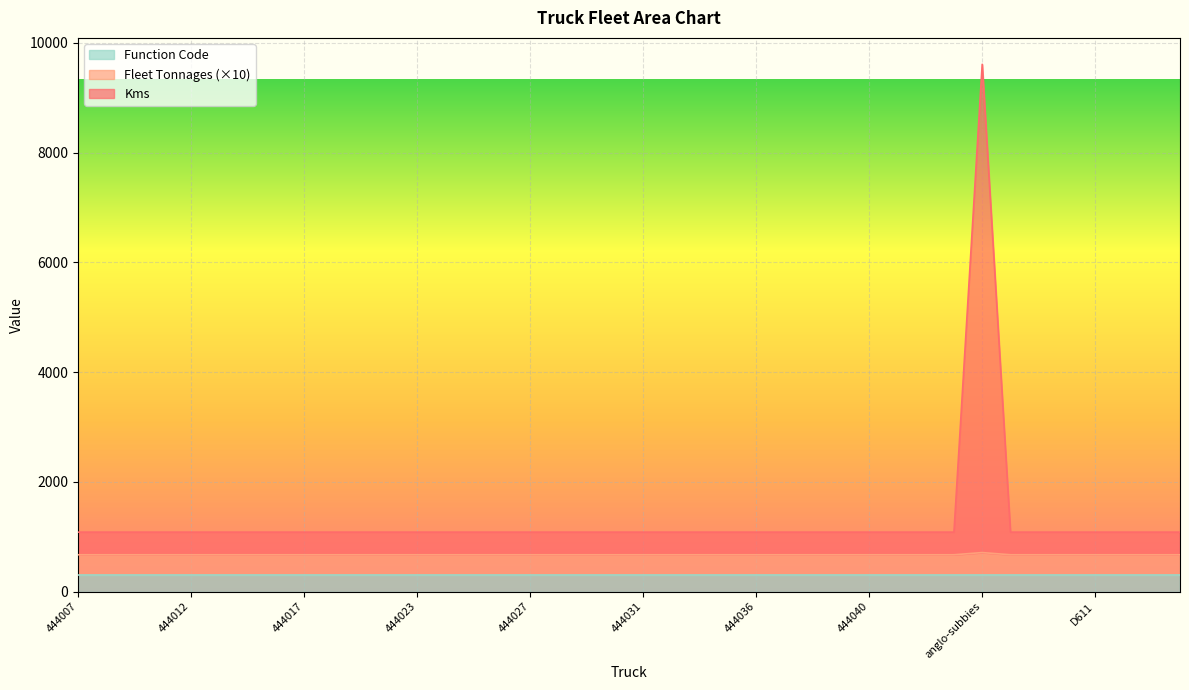

What is the difference between the highest and lowest values at 444040?

412